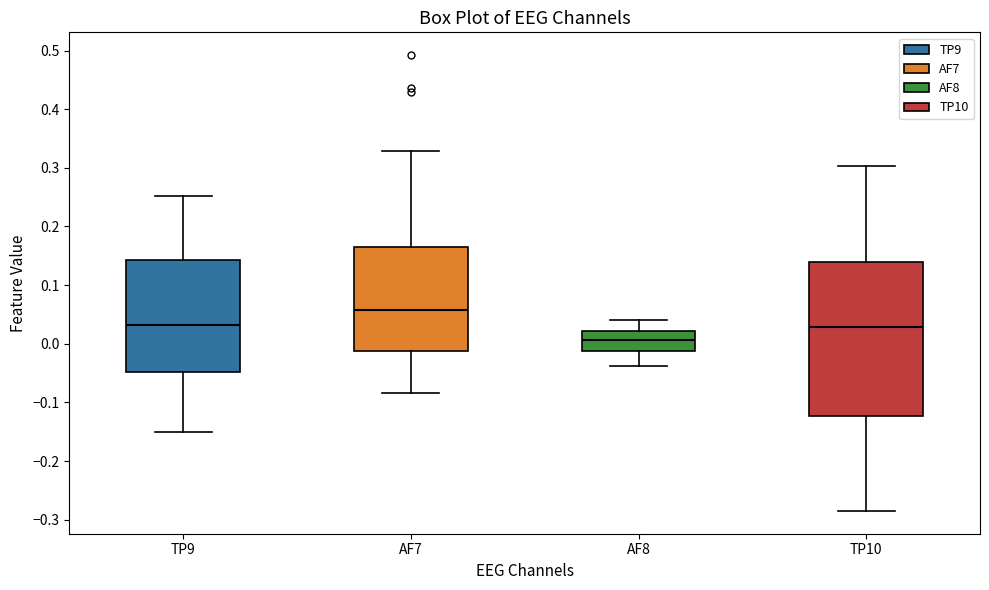

Where is the lower edge of the box for TP10 on the y-axis? The values are not printed on the chart, so give them approximately, as read against the axis.

-0.12